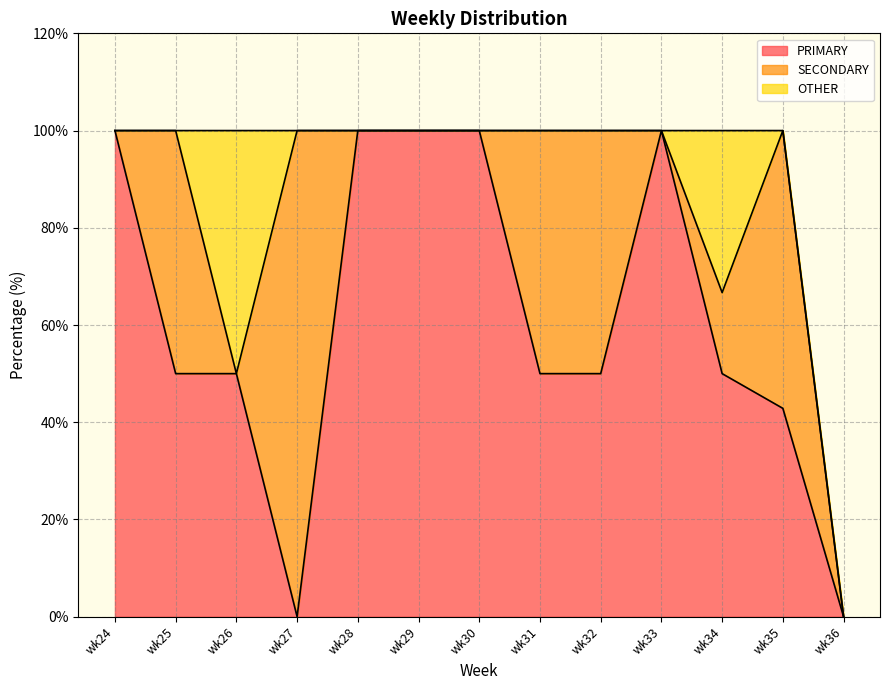

How many lines are shown in the chart?

3